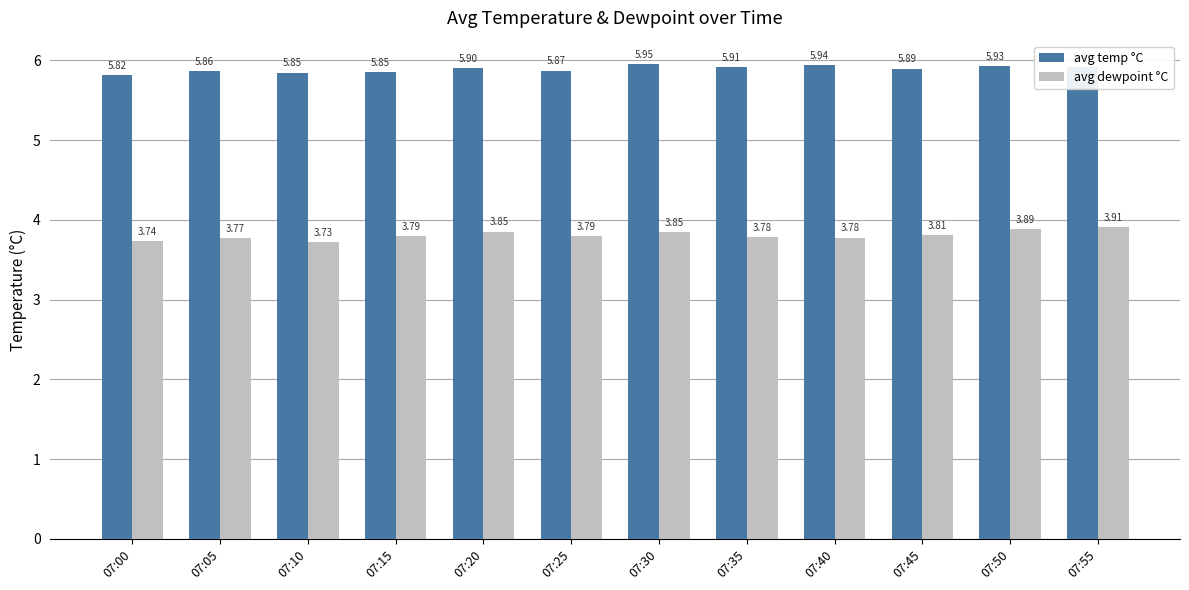

How many groups of bars are there?

12